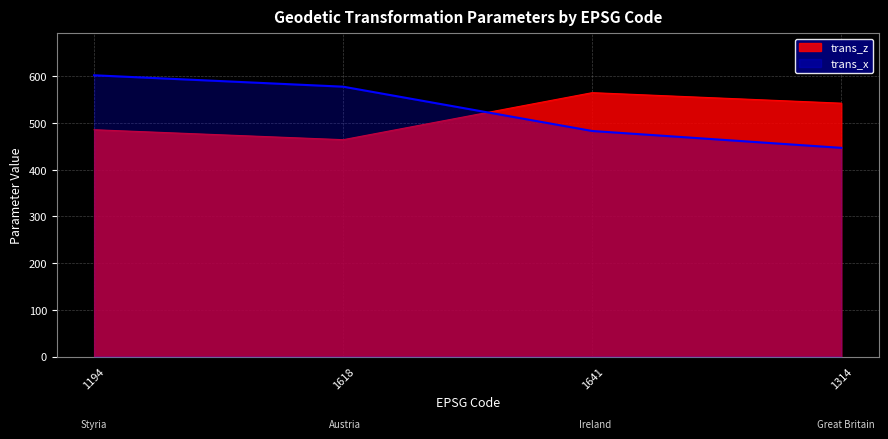

How many times do trans_x and trans_z cross each other?

1